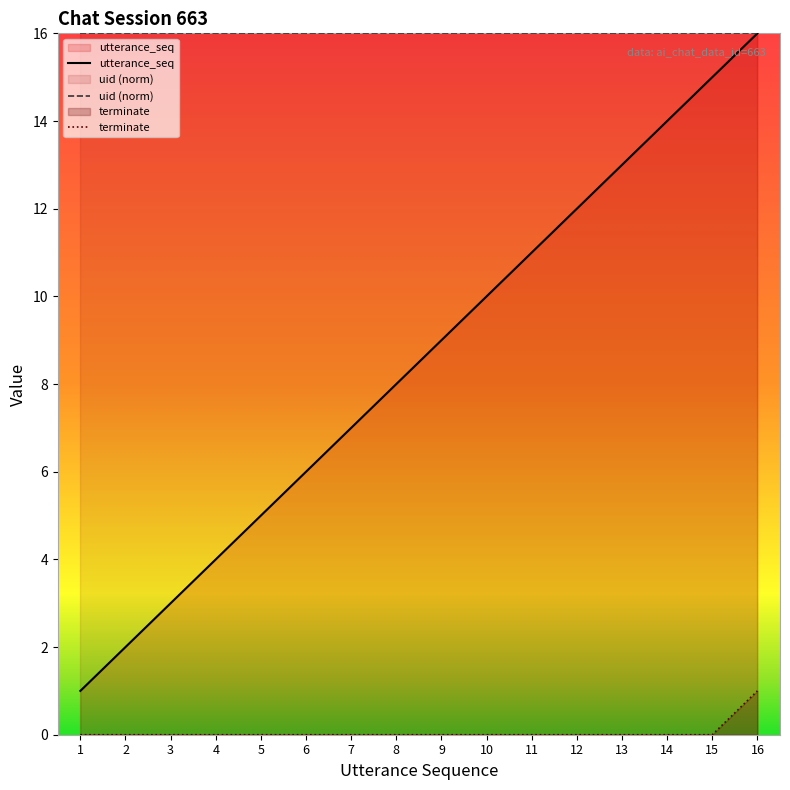

True or false: utterance_seq and uid (norm) cross at least once.

False